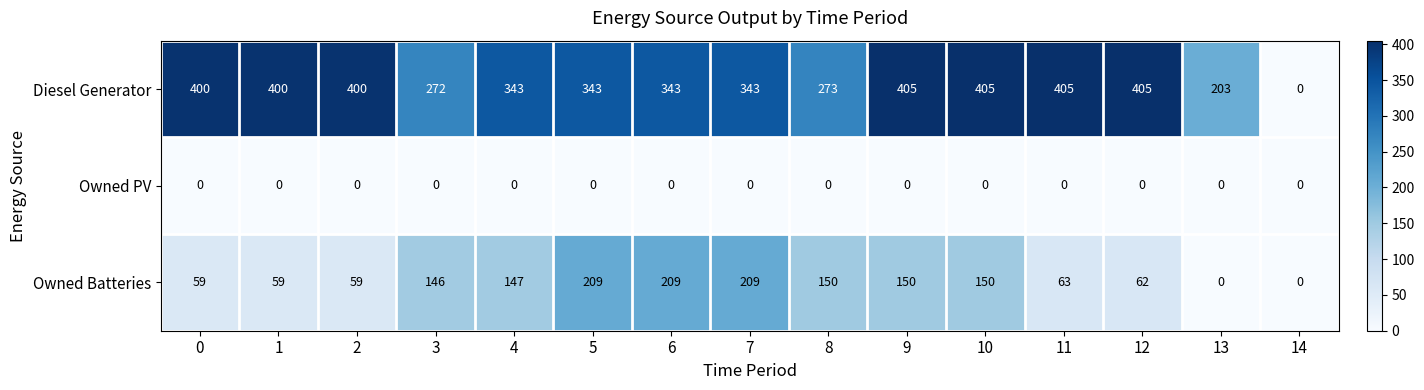

Rank the series by their average value, from lowest to highest.

Owned PV, Owned Batteries, Diesel Generator